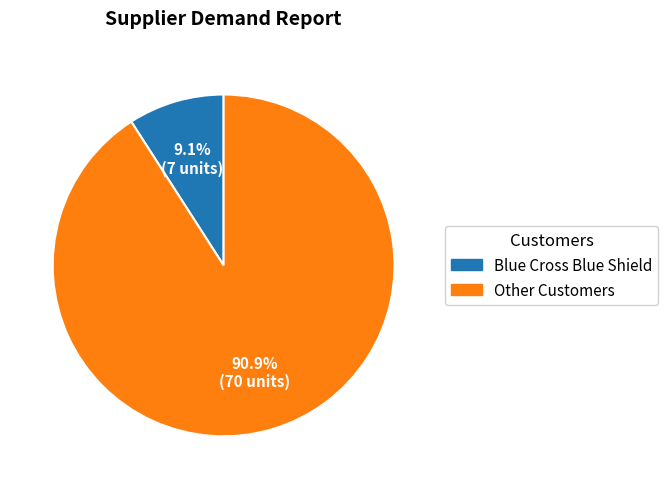

Rank the categories by value from lowest to highest.

Blue Cross Blue Shield, Other Customers